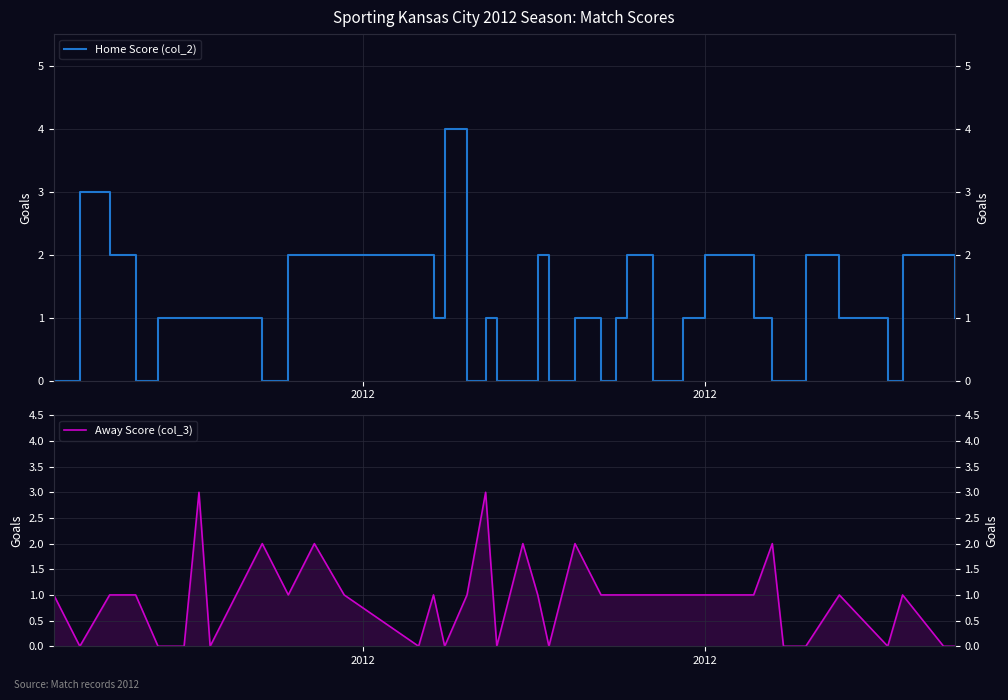

List the series in order of their overall mean, lowest first.

Away Score (col_3), Home Score (col_2)